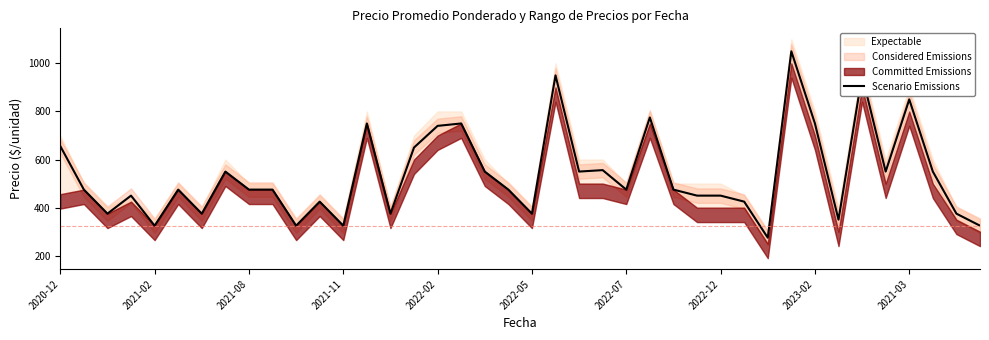

Reading left to right, list all the values displayed in this chart.

656	475	375	450	325	475	375	550	475	475	325	425	325	750	375	650	740	750	550	475	375	950	550	556	475	775	475	450	450	425	275	1050	750	350	950	550	850	550	375	325